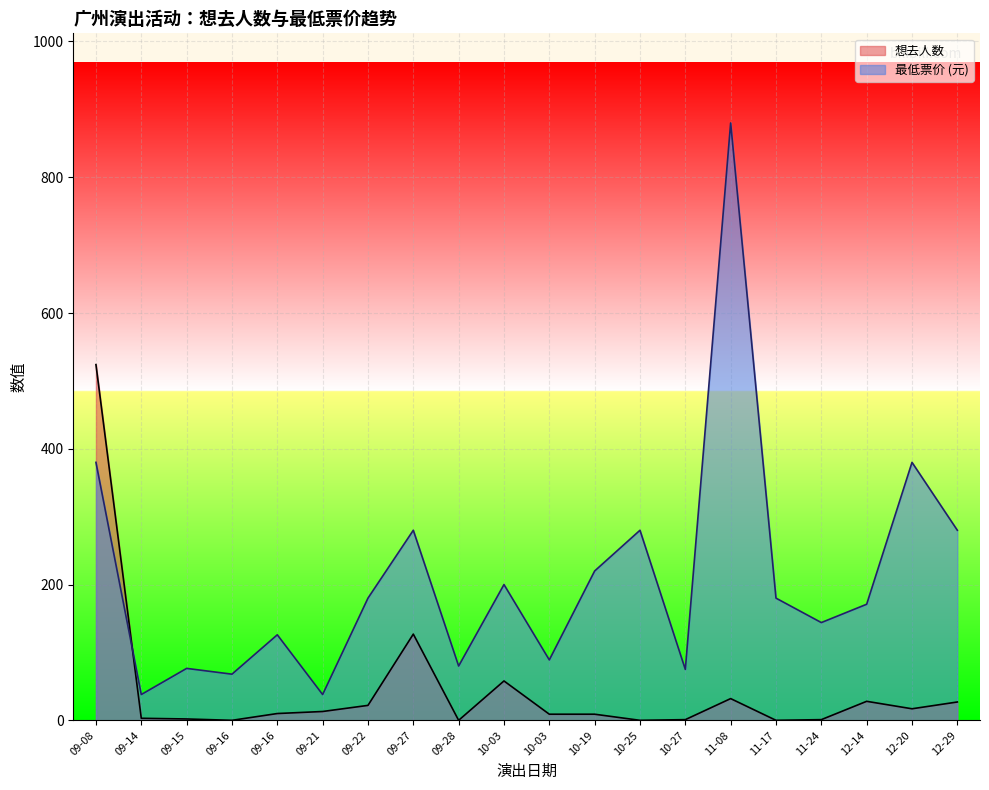

Rank the series by their maximum value, from highest to lowest.

最低票价 (元), 想去人数